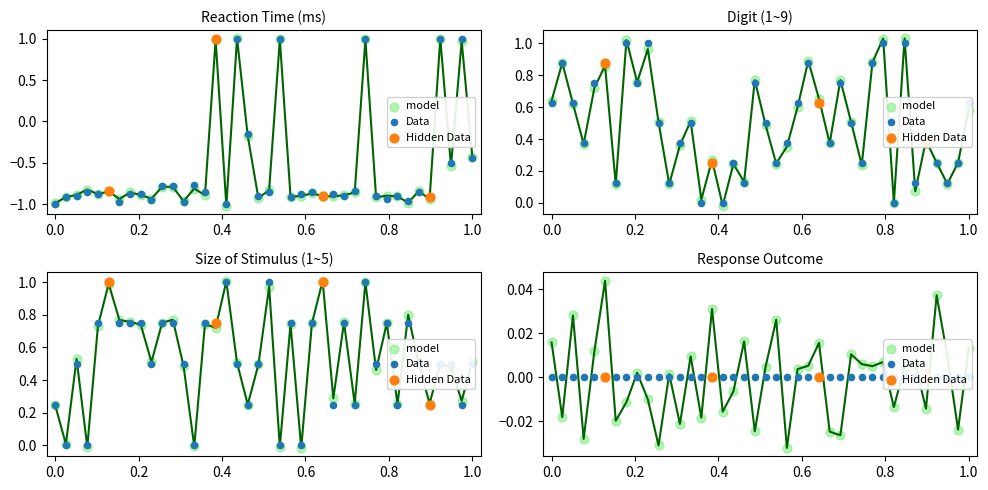

Which series contains the lowest Y value?

reaction time in ms